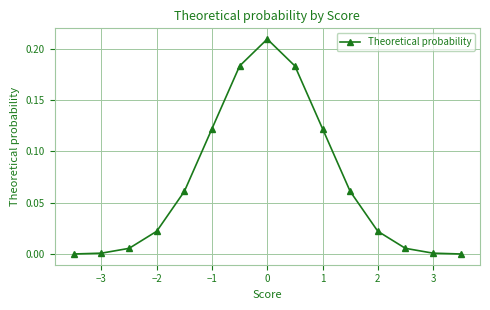

Does the chart display data point markers on the line(s)?

Yes